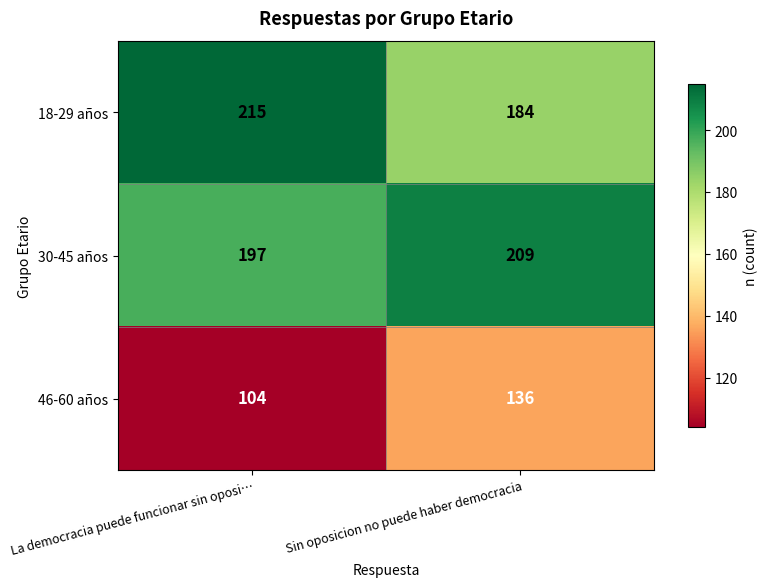

Between La democracia puede funcionar sin oposi… and Sin oposicion no puede haber democracia, which series saw the biggest shift?

46-60 años